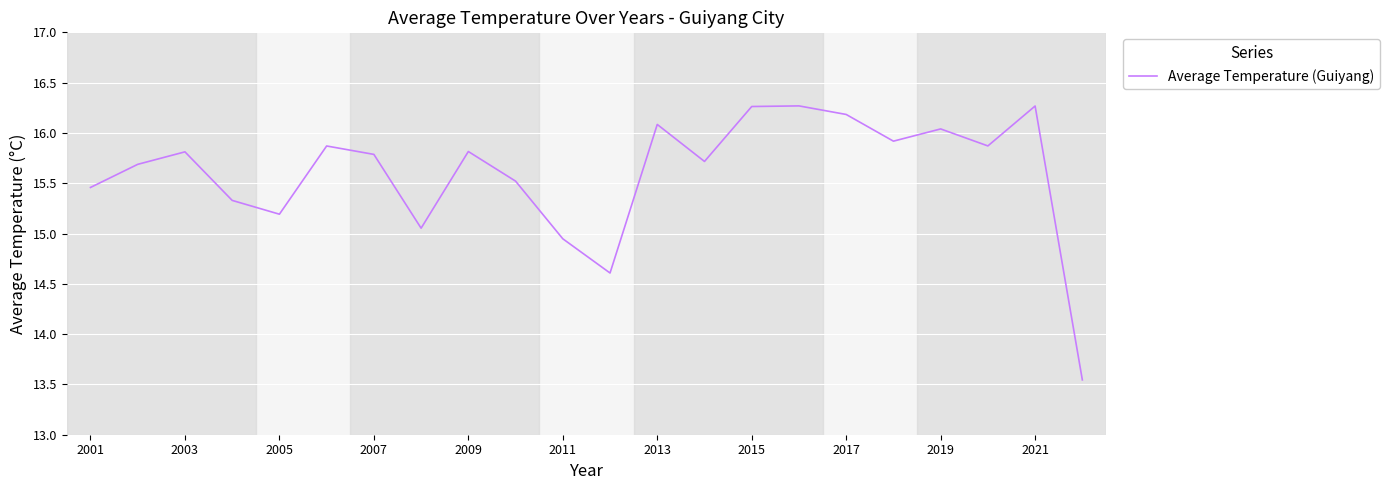

What is the difference between the maximum and minimum values?

2.7